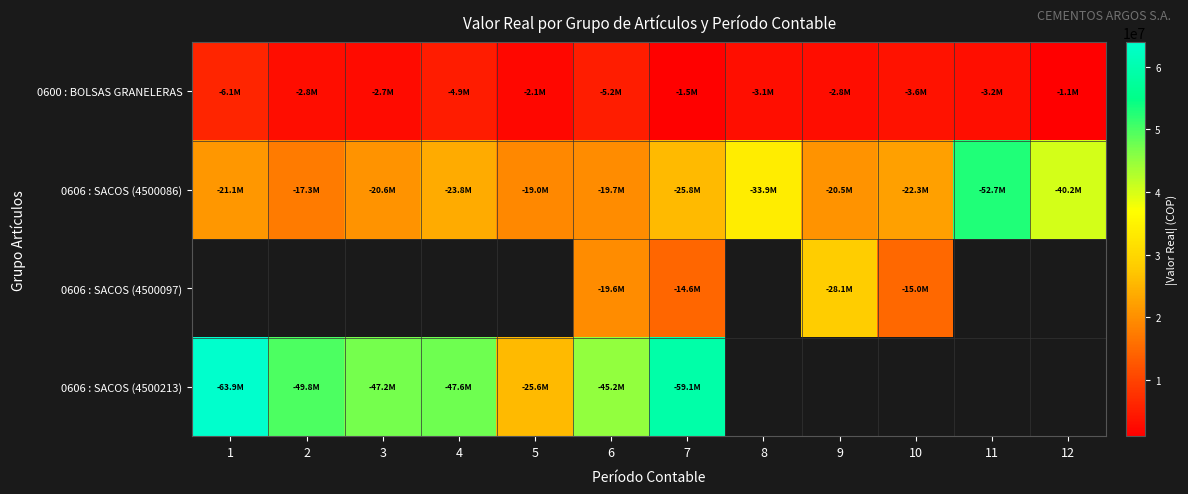

Between 6 and 1, which is larger?

1